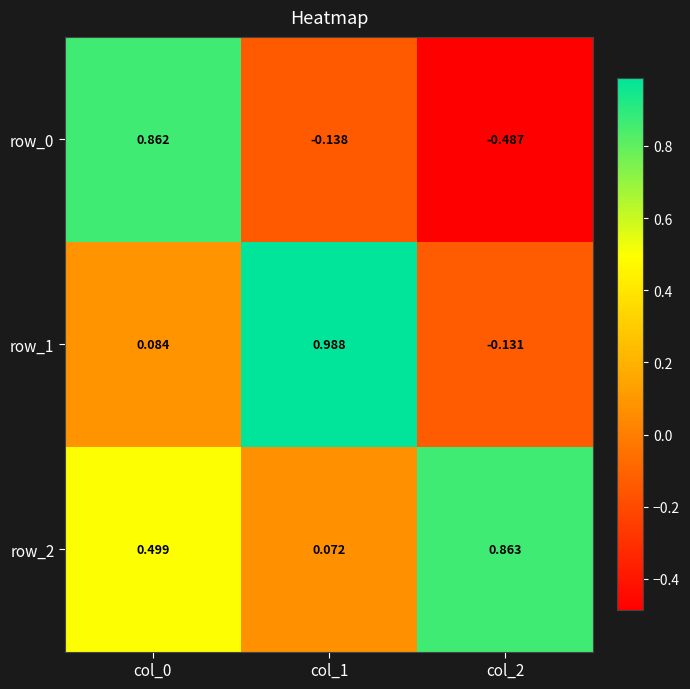

The value of row_2 at col_2 is 0.4. True or false?

False